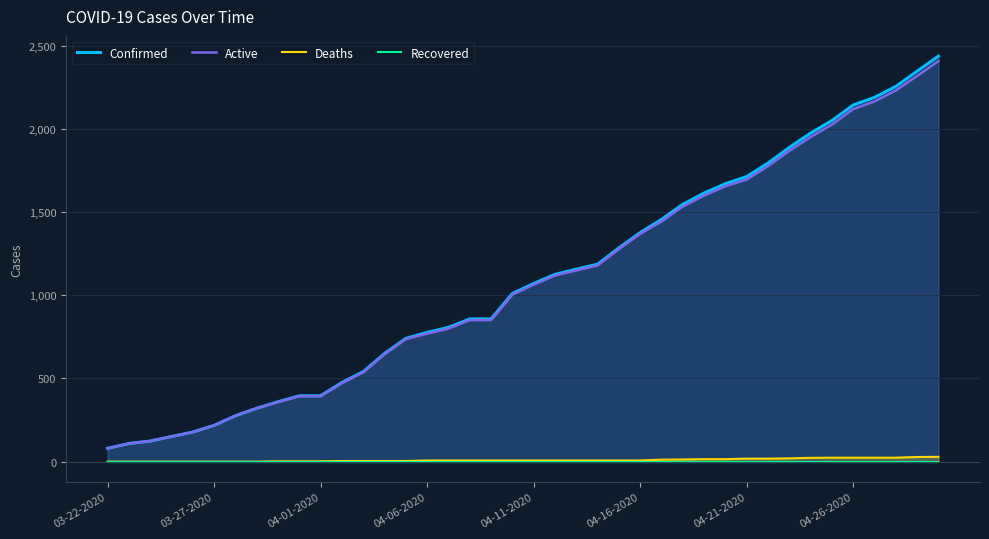

How many lines are shown in the chart?

4